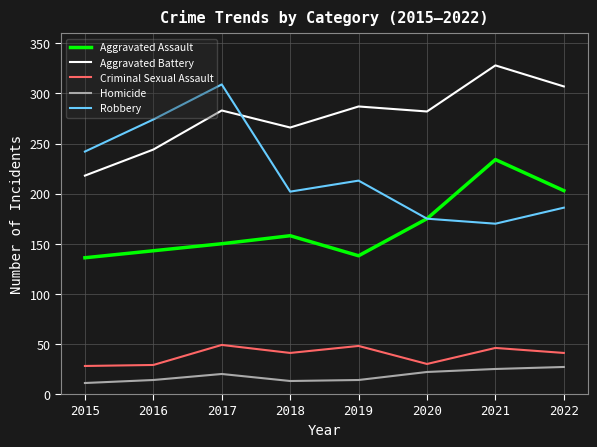

The Robbery series shows 143 at 2015. True or false?

False